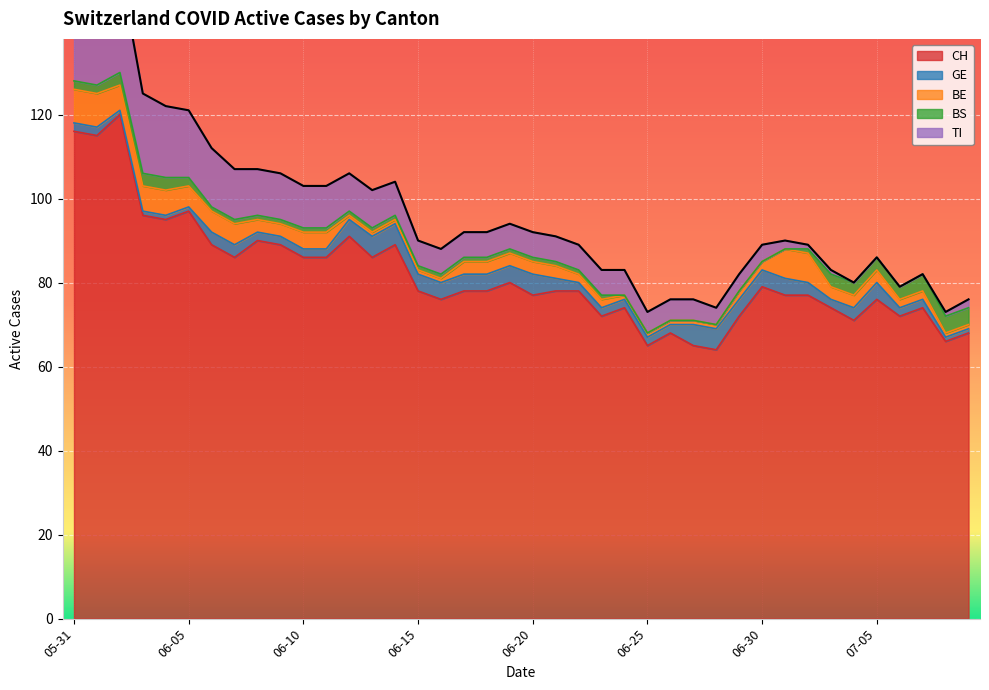

True or false: BE and BS intersect in this chart.

False